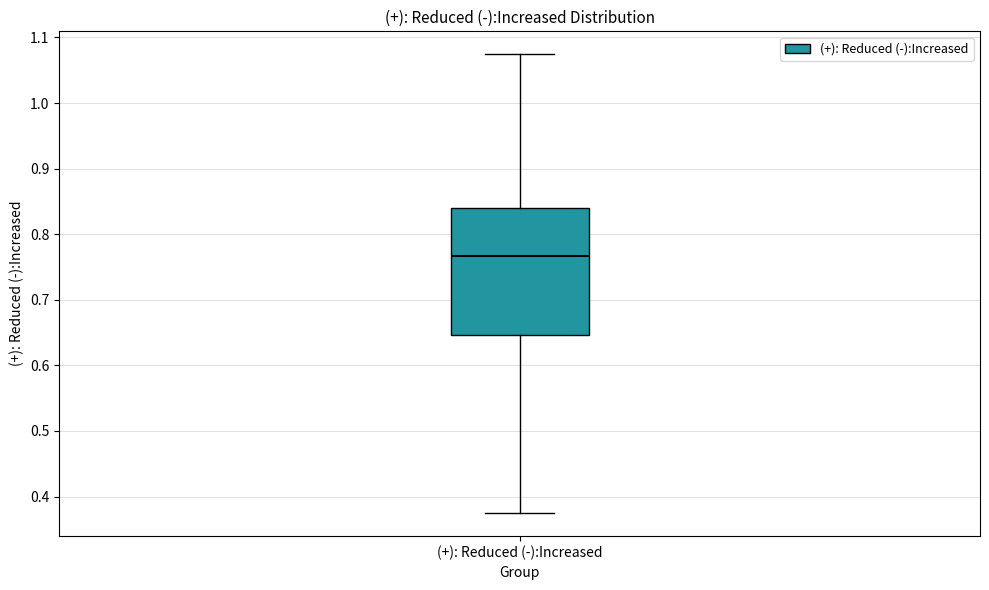

Read this box plot against the y-axis: the position of the median line, the range covered by the box, and the ends of both whiskers. The values are not printed on the chart, so give them approximately, as read against the axis.

median 0.77, box 0.65 to 0.84, whiskers 0.37 to 1.07